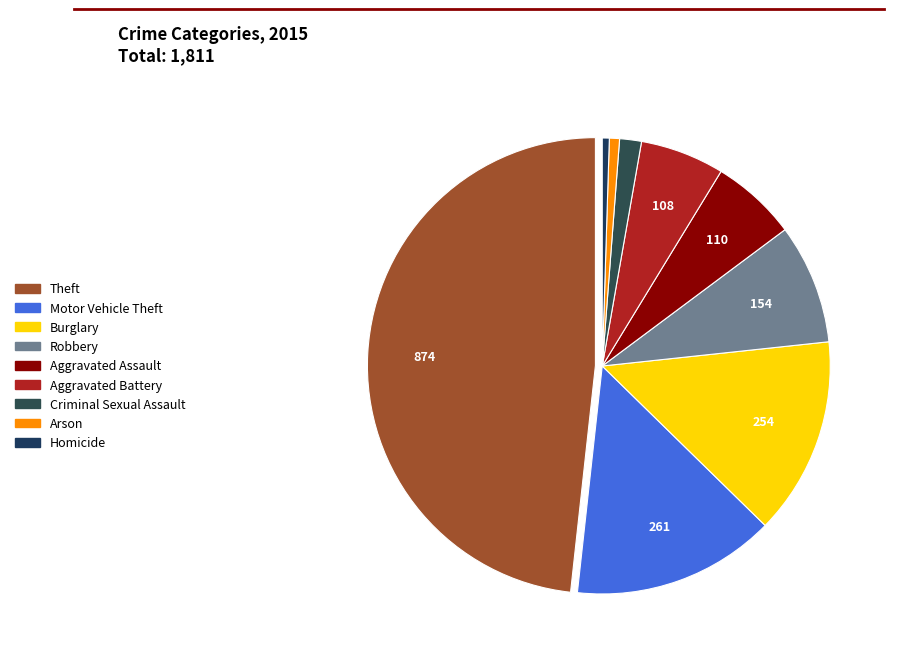

How many slices are in this pie chart?

9